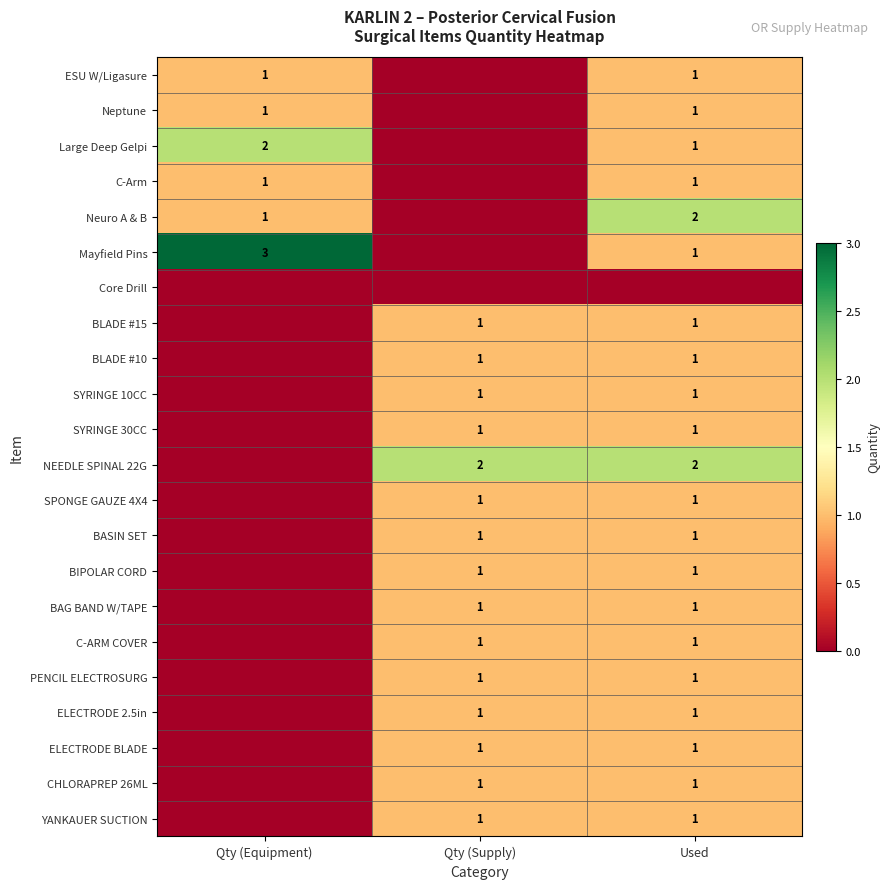

The value of BASIN SET at Qty (Supply) is 1. True or false?

True